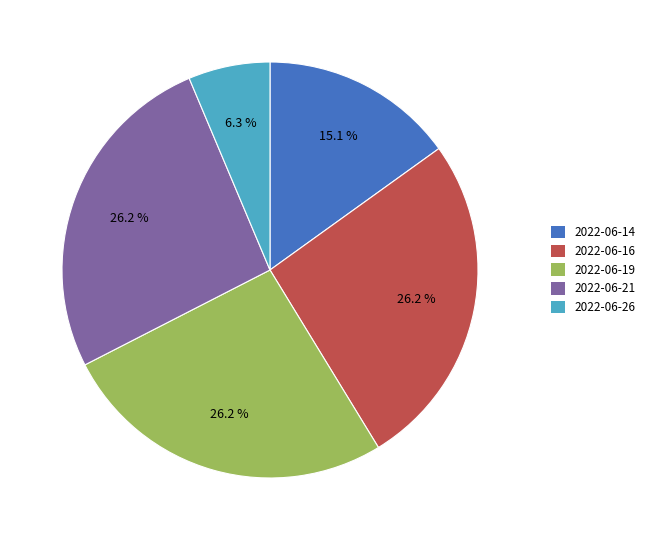

What is the ratio of the value at 2022-06-21 to the value at 2022-06-14?

1.7